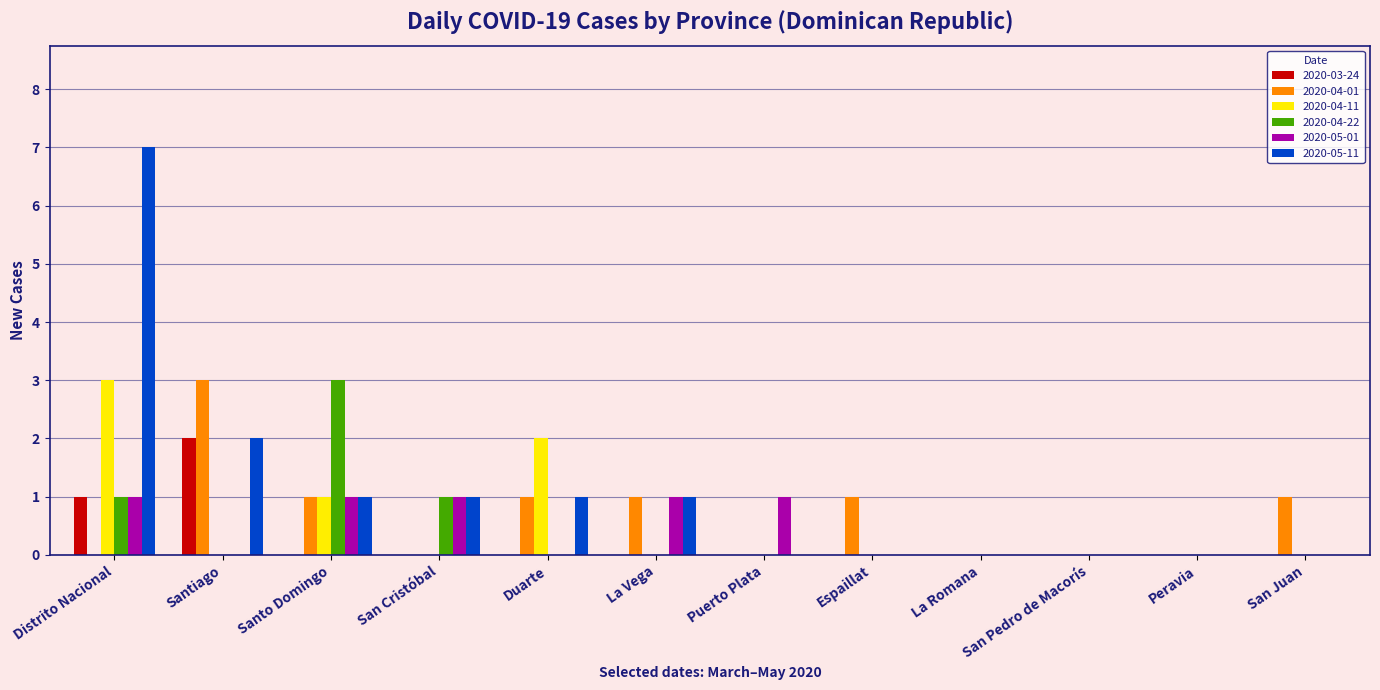

Does the chart contain stacked bars?

No